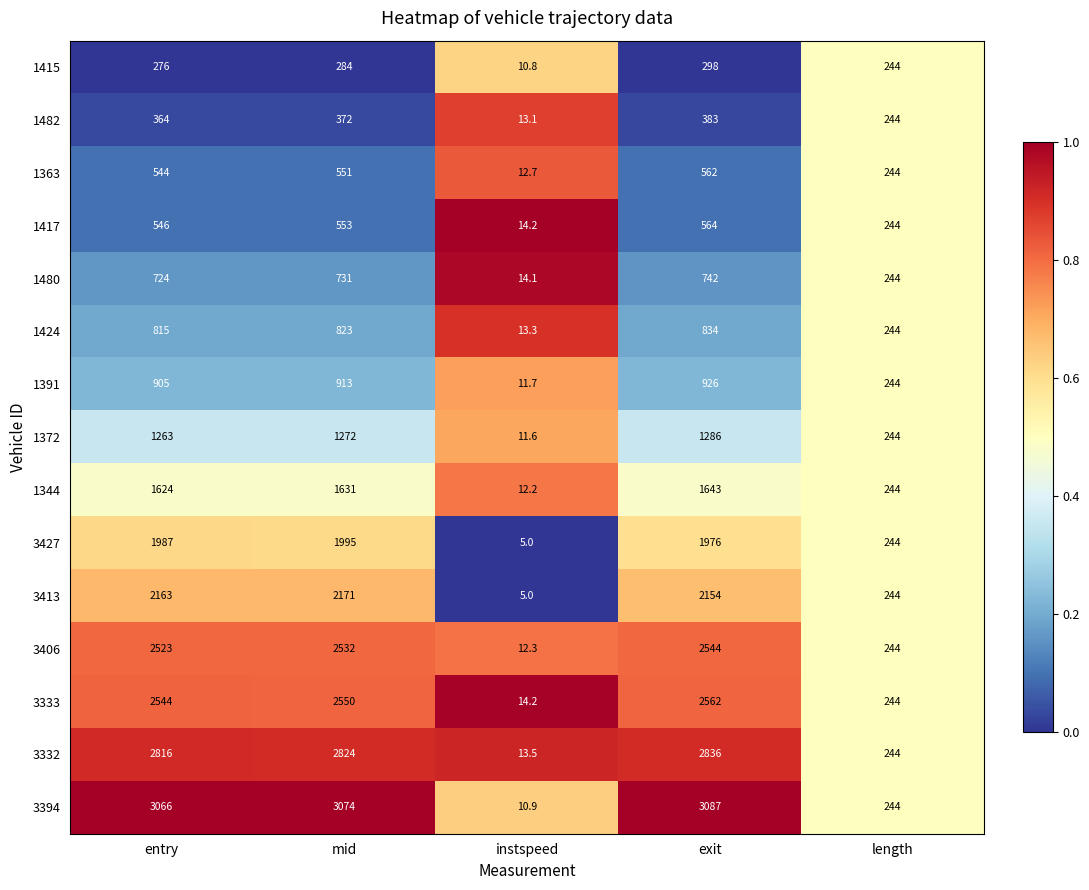

What is the sum of all 3394 values?

9481.9